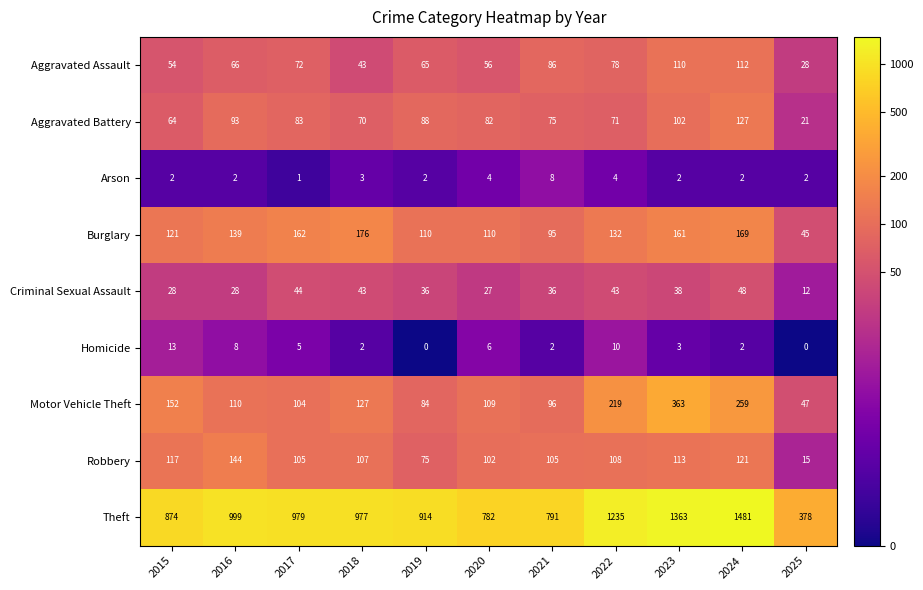

At which label does Motor Vehicle Theft first exceed 110?

2015